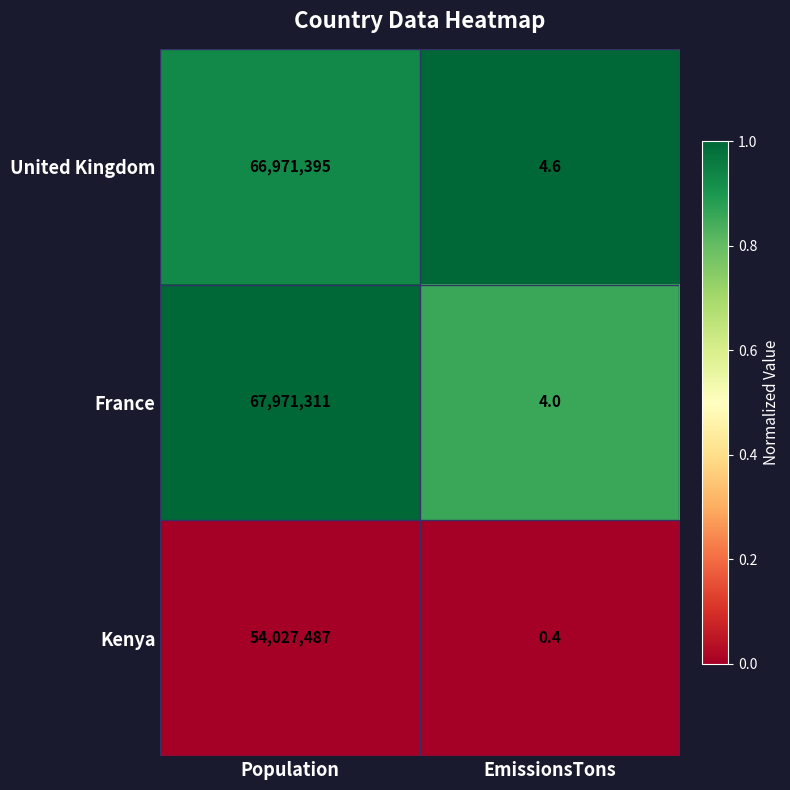

How many data points does each series have?

2